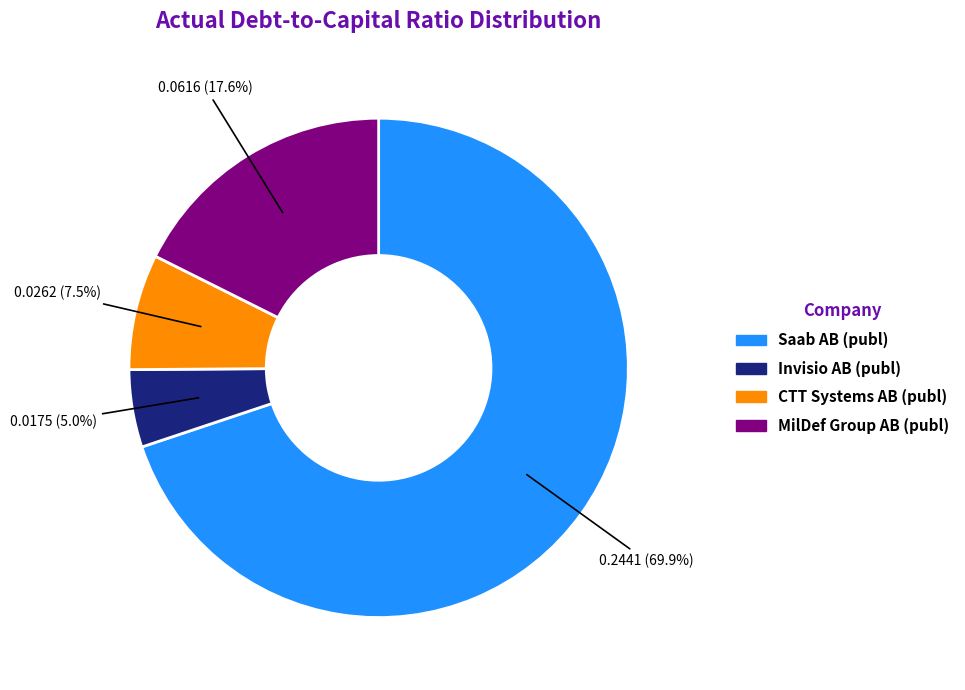

To the nearest percent, what portion does Invisio AB (publ) represent?

5%